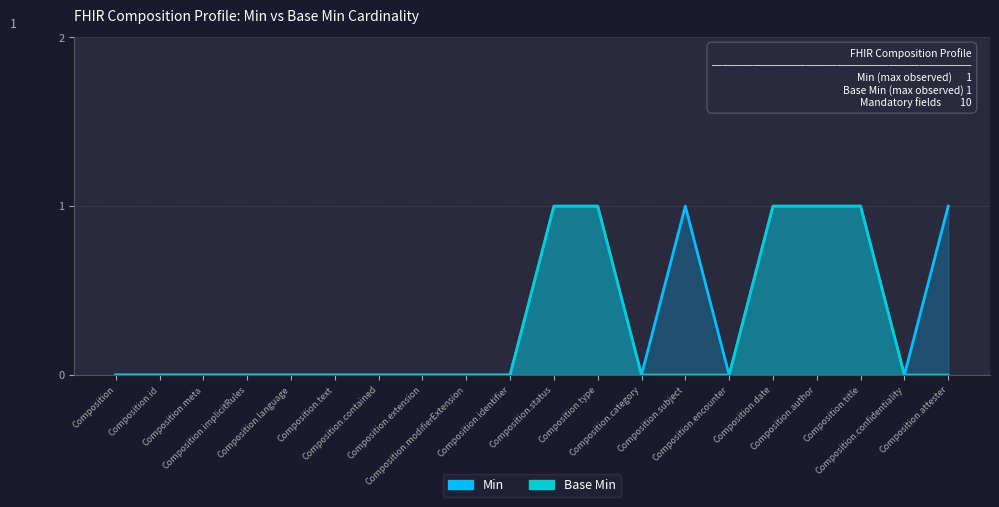

What position from the right is Composition.date?

5